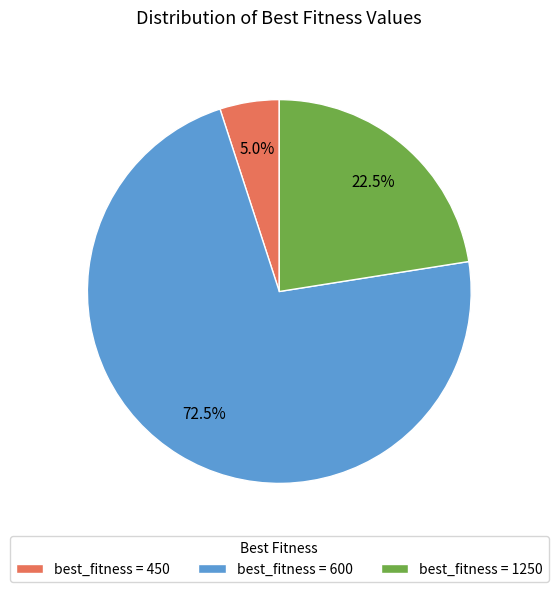

Which has a higher value, best_fitness = 600 or best_fitness = 450?

best_fitness = 600